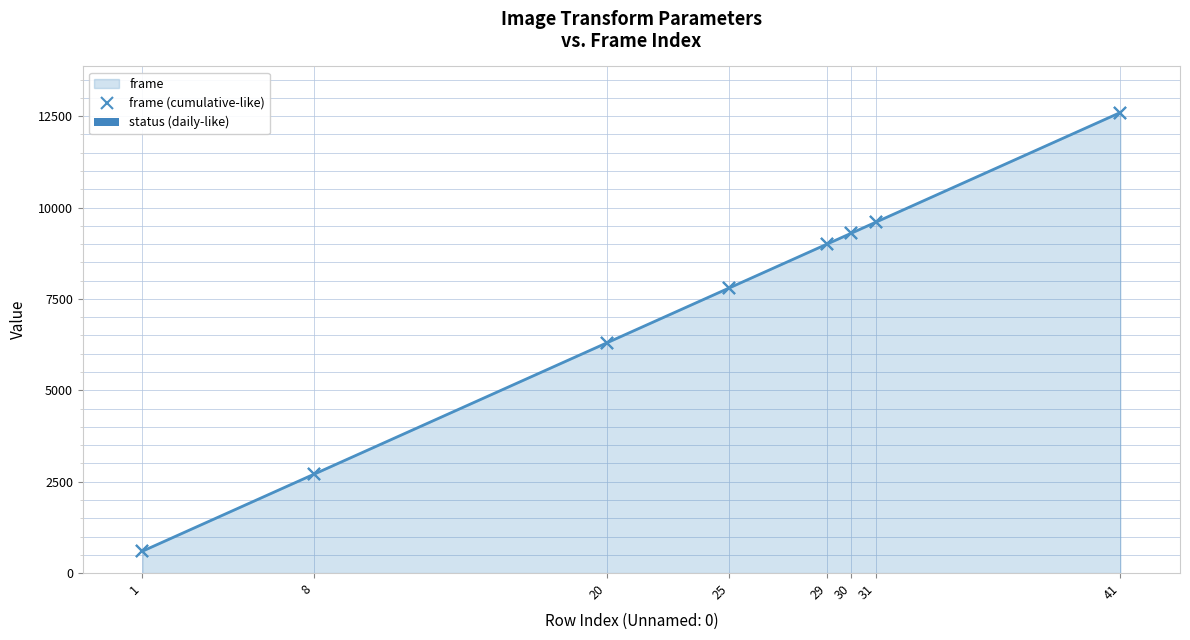

What is the spread (max minus min) of values at 41?

12598